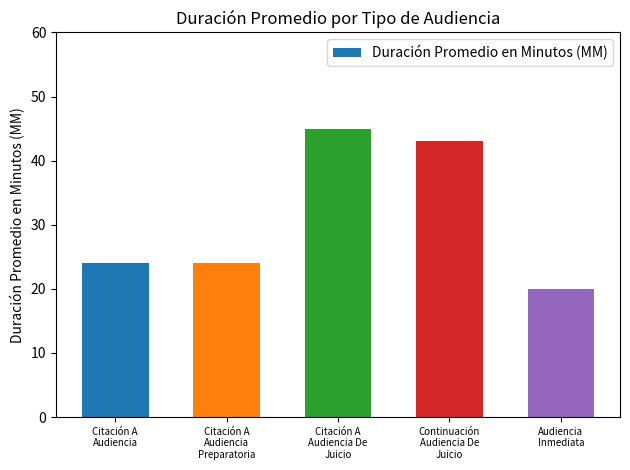

Are the bars horizontal?

No